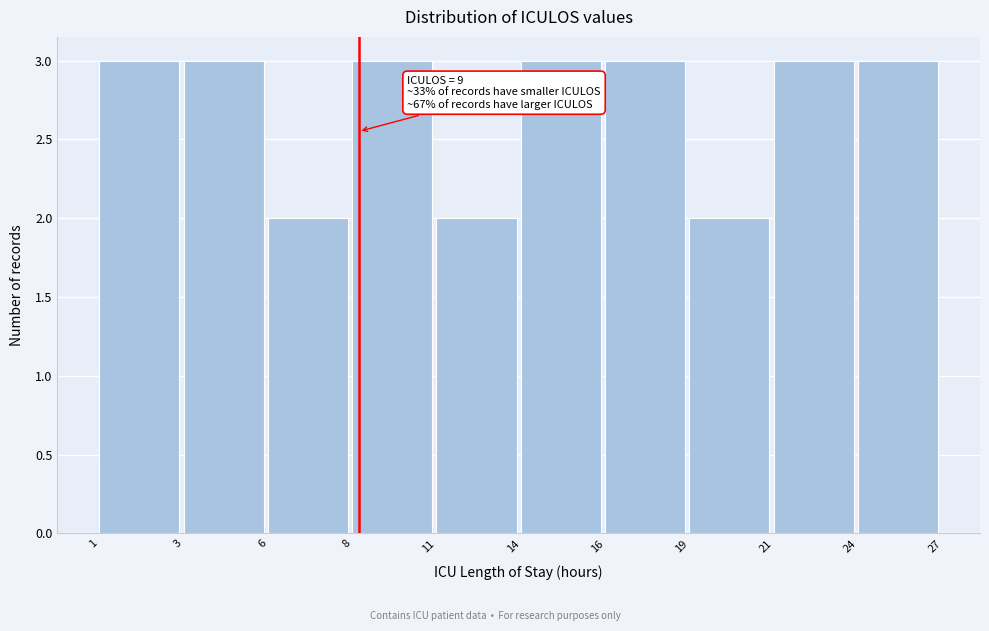

Reading right to left, list all the values displayed in this chart.

24=3	21=3	19=2	16=3	14=3	11=2	8=3	6=2	3=3	1=3